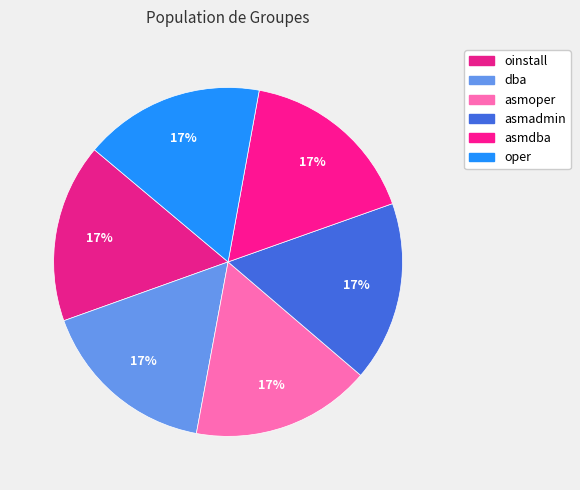

Is dba the majority of the pie?

No